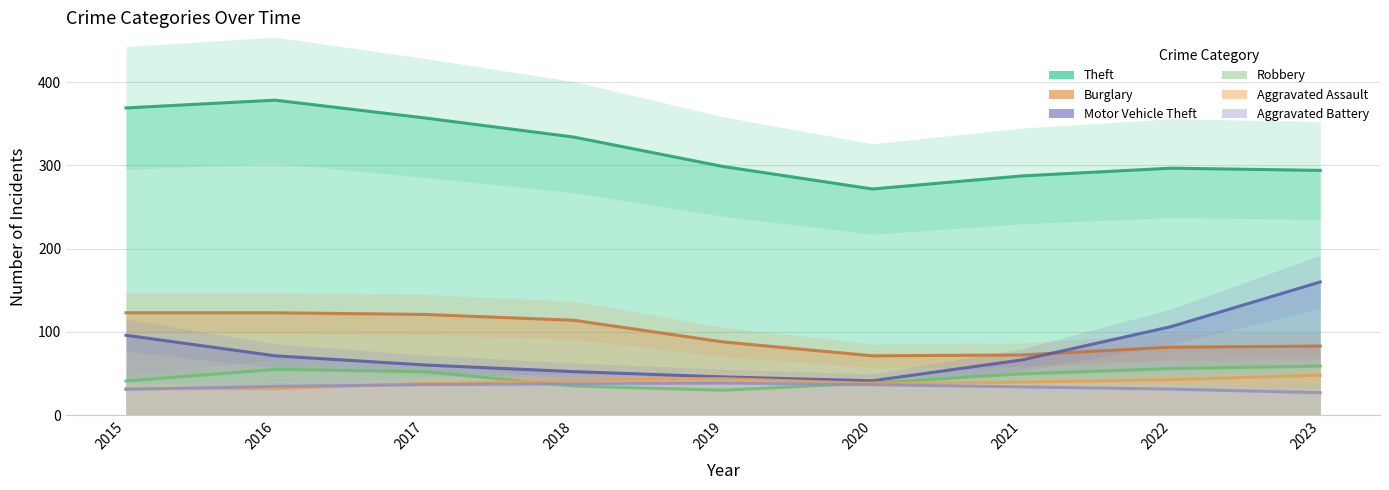

At how many categories does at least one series exceed 63?

9